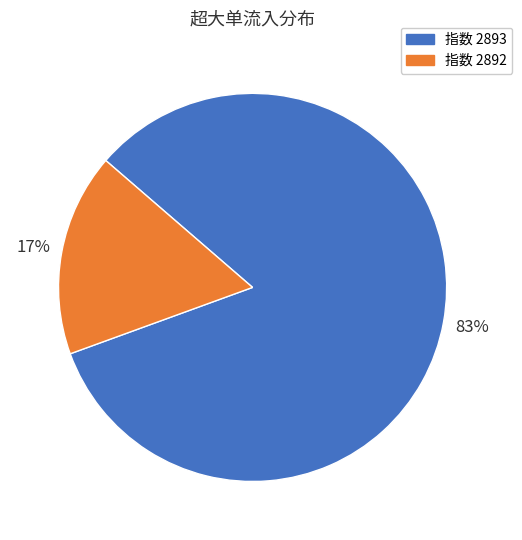

How many slices are in this pie chart?

2